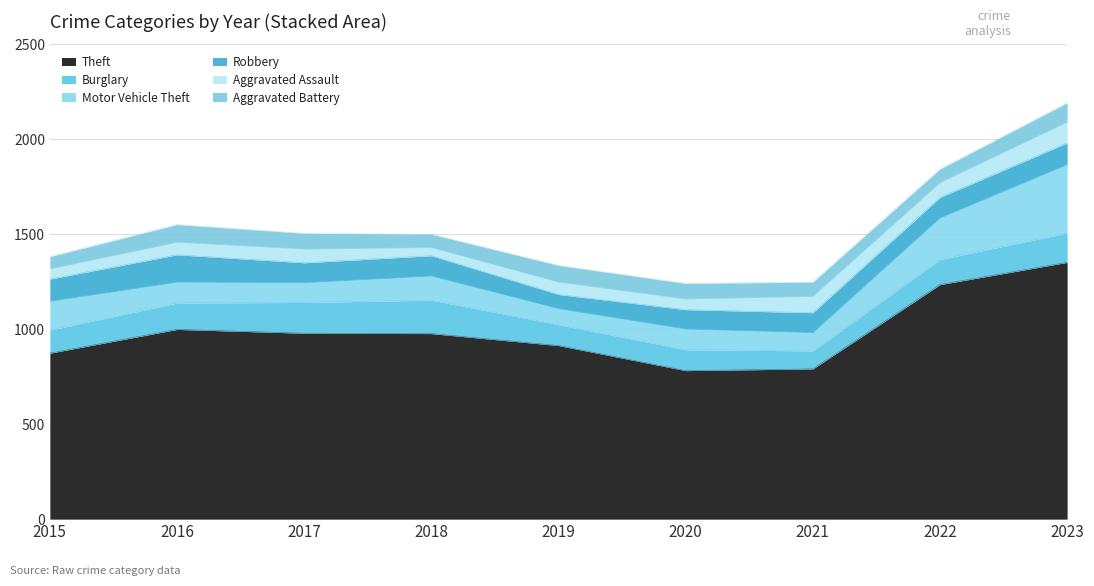

At which label does Motor Vehicle Theft reach its peak?

2023